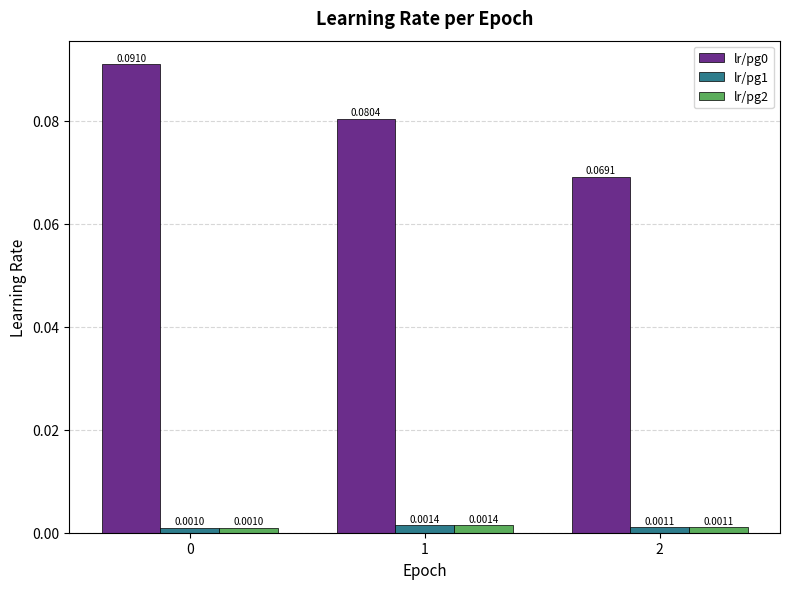

Count the number of data series in this chart.

3